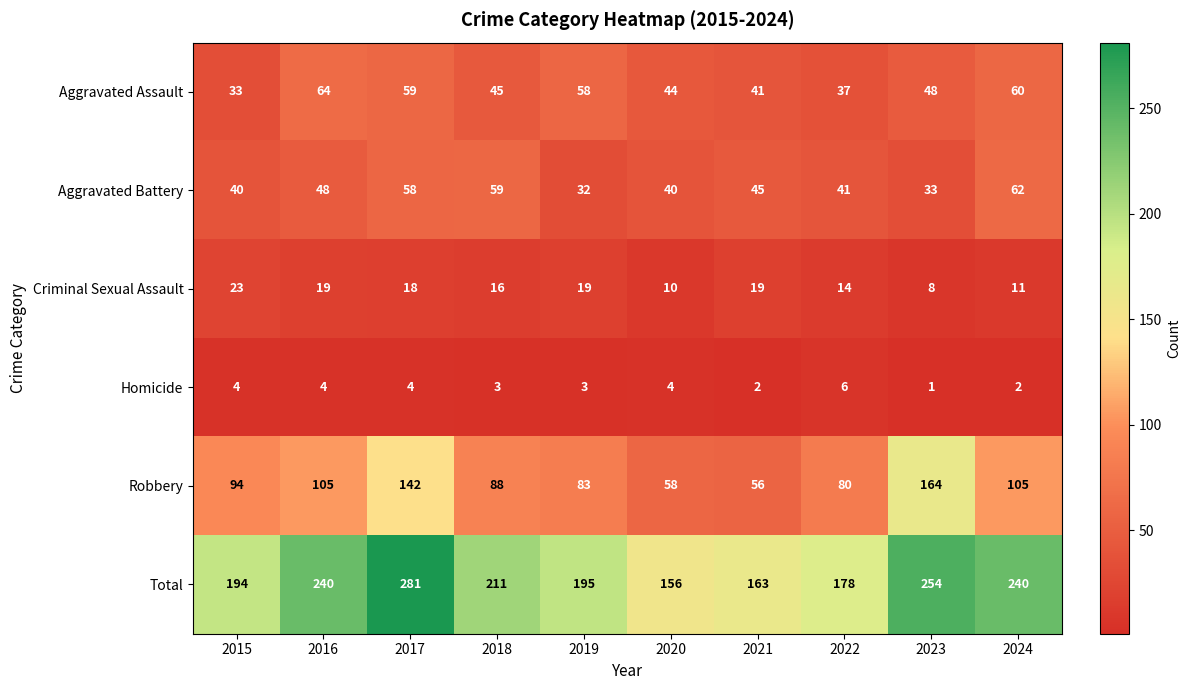

Which series changed the most between 2021 and 2023?

Robbery